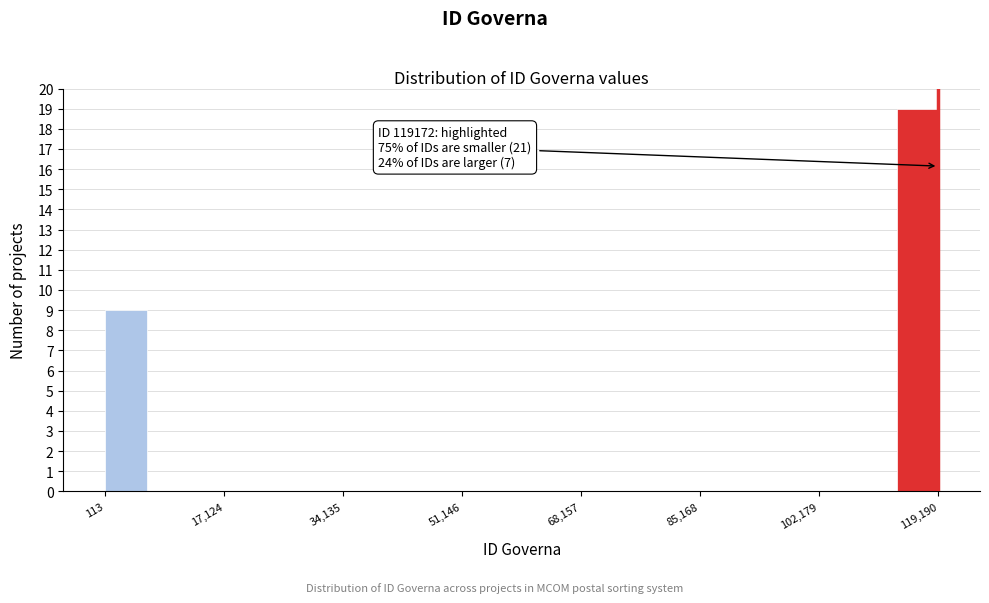

Read against the x-axis, roughly where is the centre of the tallest bar?

116000